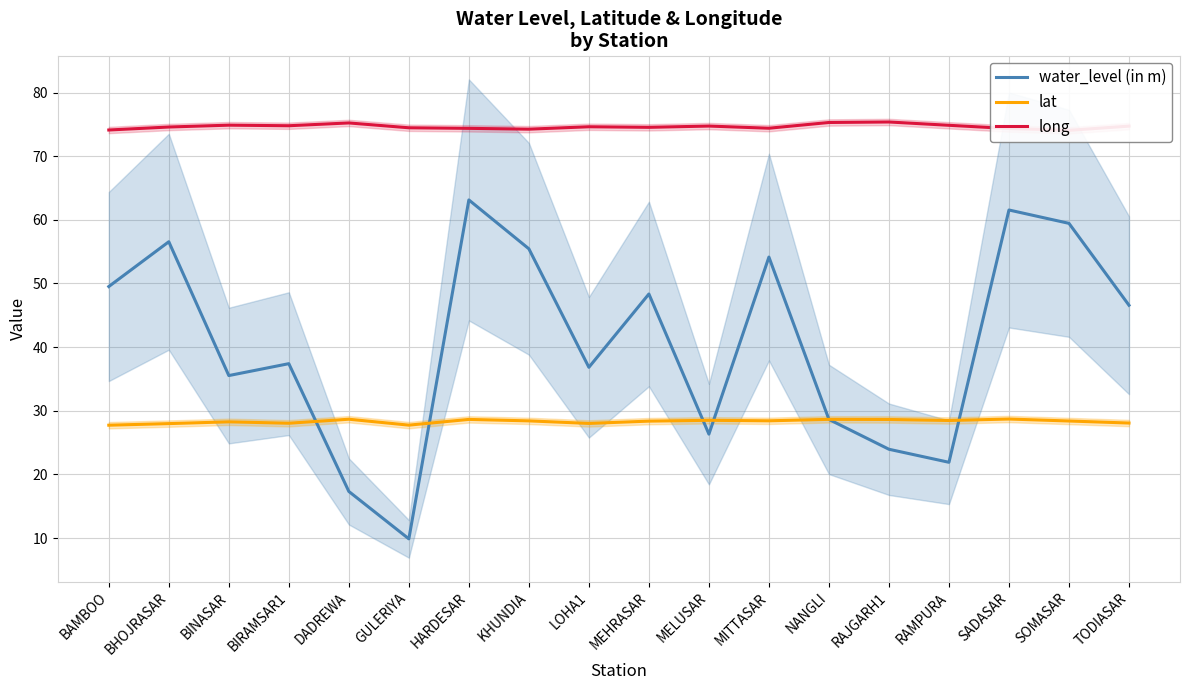

Which series has the largest total across all categories?

long